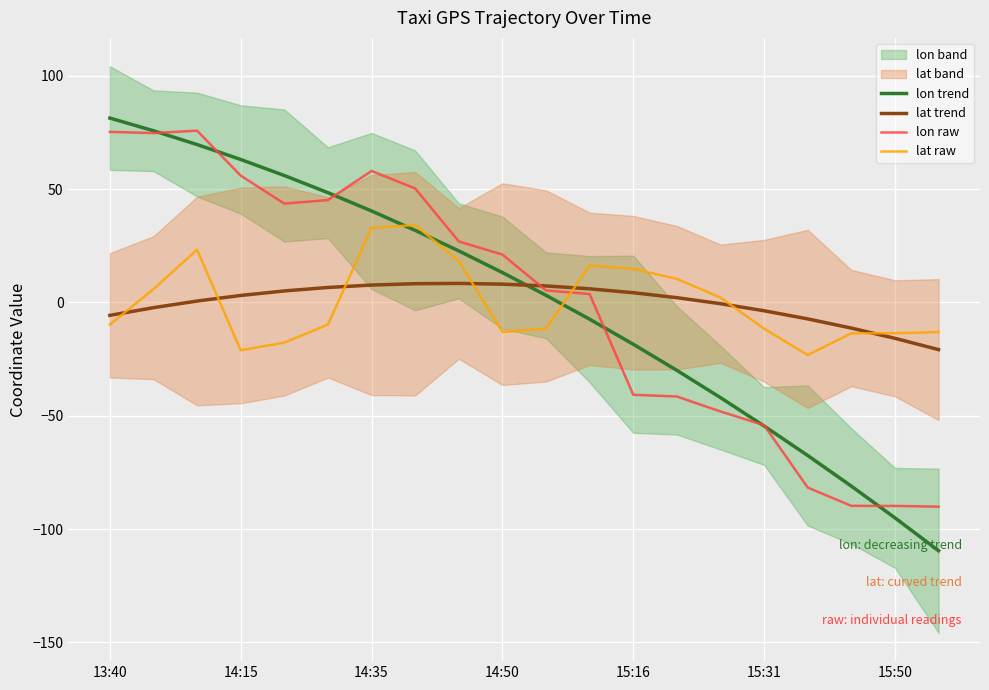

What is the value of the lat trend point at the 7th from the left?

7.7